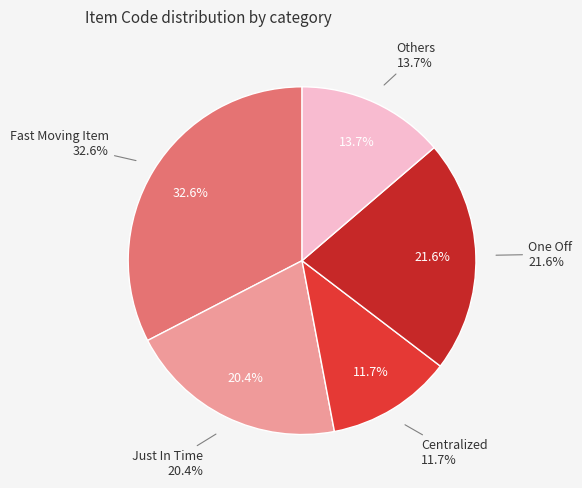

How many slices are in this pie chart?

5